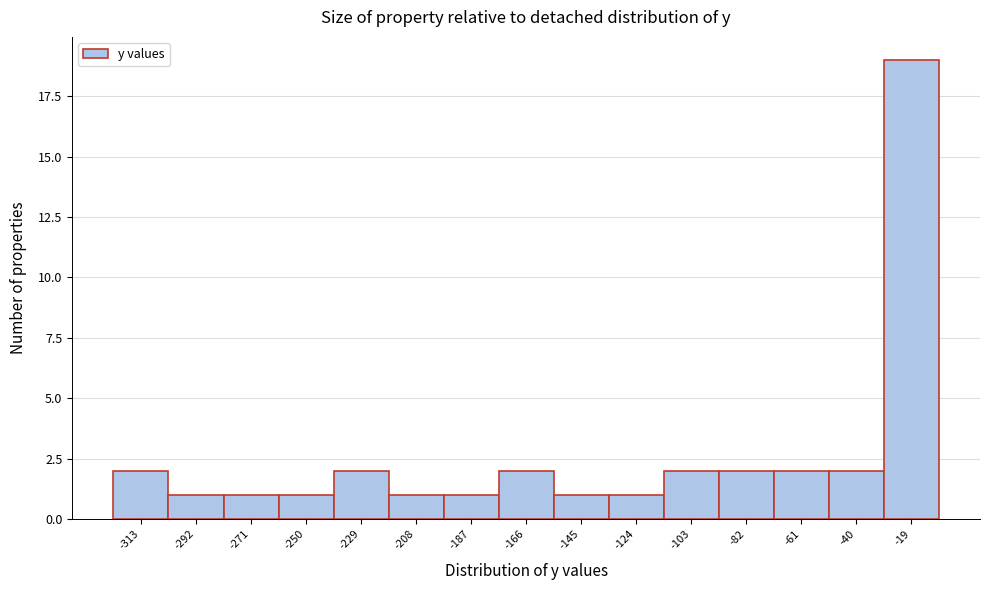

Reading left to right, list all the values displayed in this chart.

2	1	1	1	2	1	1	2	1	1	2	2	2	2	19